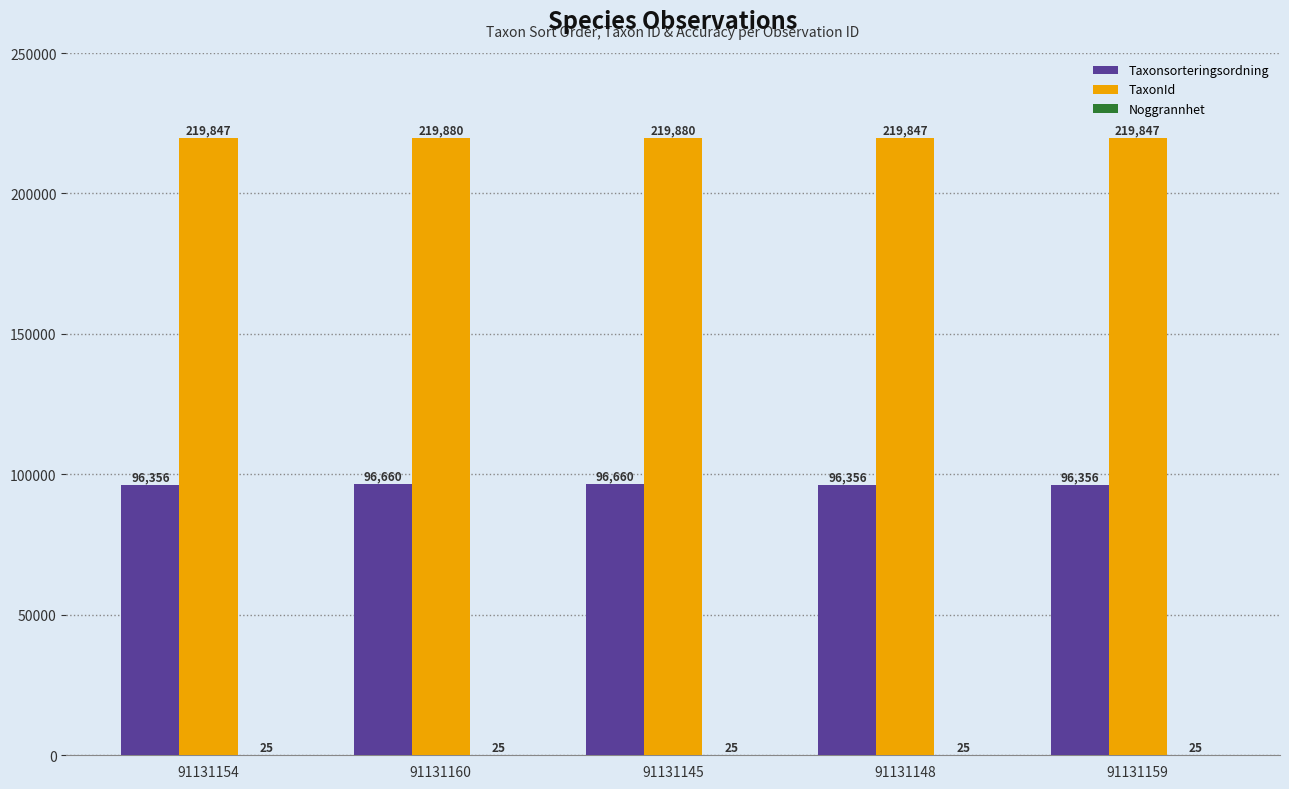

What is the total value across all series at 91131160?

316565